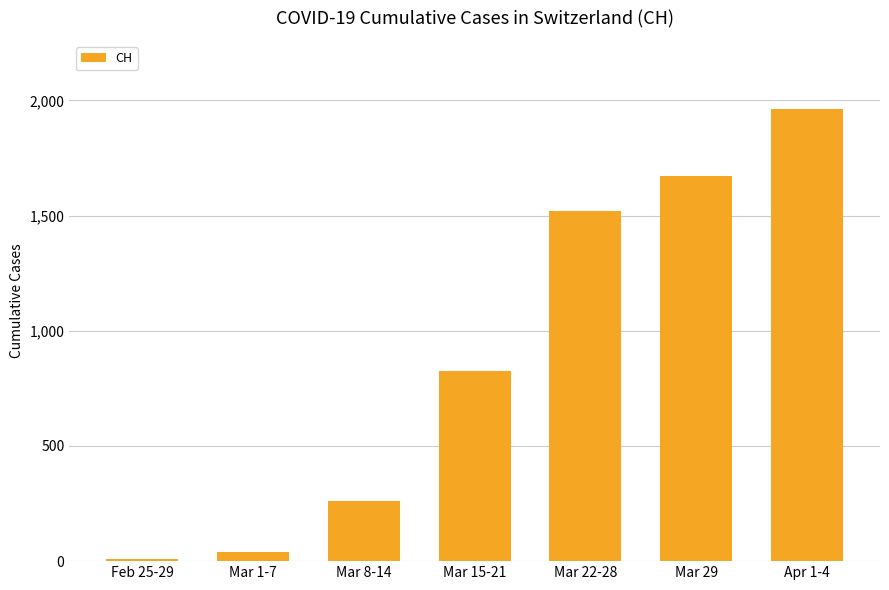

Reading left to right, what are all the values shown in this chart?

Feb 25-29=11	Mar 1-7=41	Mar 8-14=259	Mar 15-21=825	Mar 22-28=1520	Mar 29=1672	Apr 1-4=1964